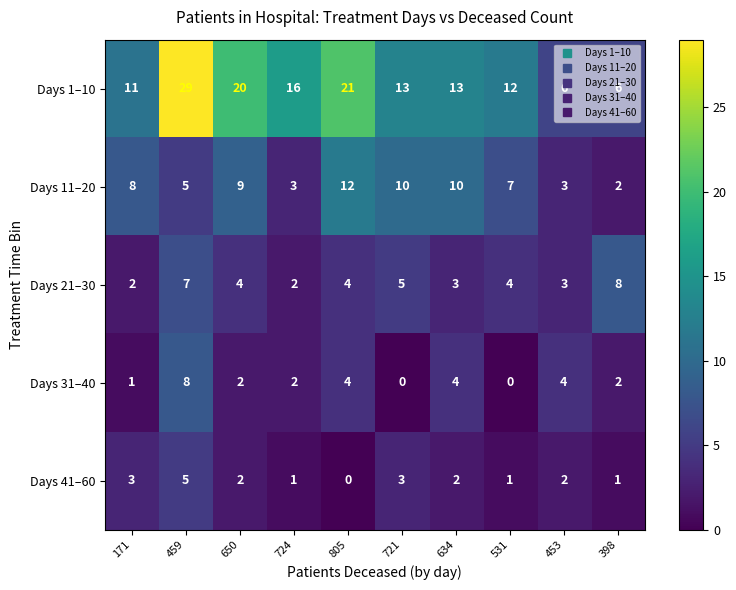

Count the Days 31–40 values in the range 1 to 4.

7